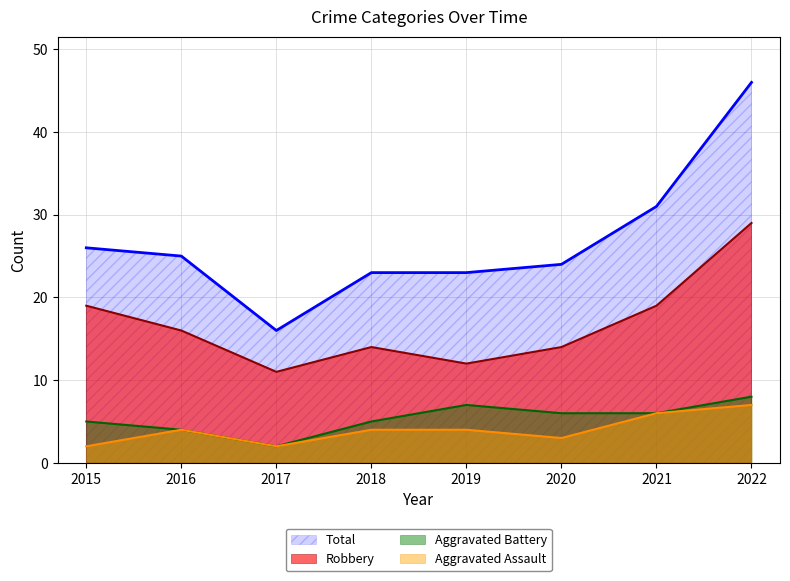

Reading left to right, extract all data points from this chart.

Aggravated Assault: 2	4	2	4	4	3	6	7
Aggravated Battery: 5	4	2	5	7	6	6	8
Robbery: 19	16	11	14	12	14	19	29
Total: 26	25	16	23	23	24	31	46